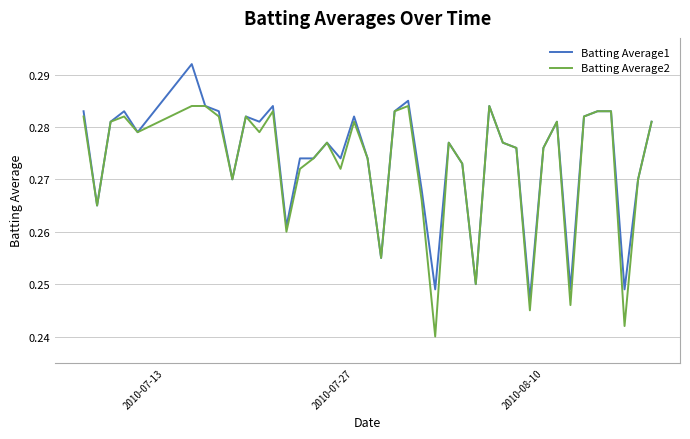

Rank the series by their maximum value, from highest to lowest.

Batting Average1, Batting Average2